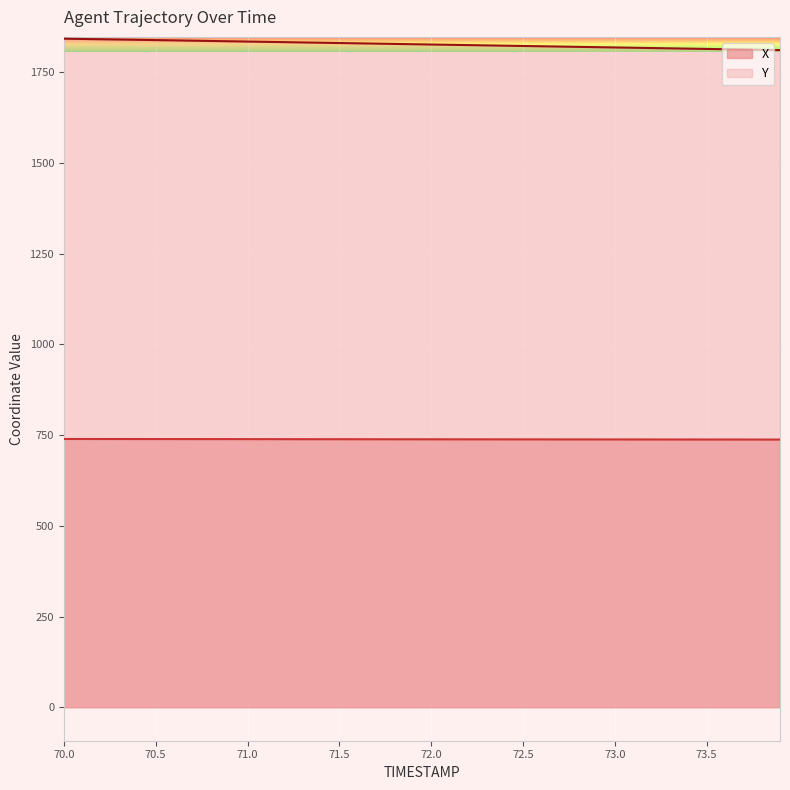

True or false: Y and X intersect in this chart.

False